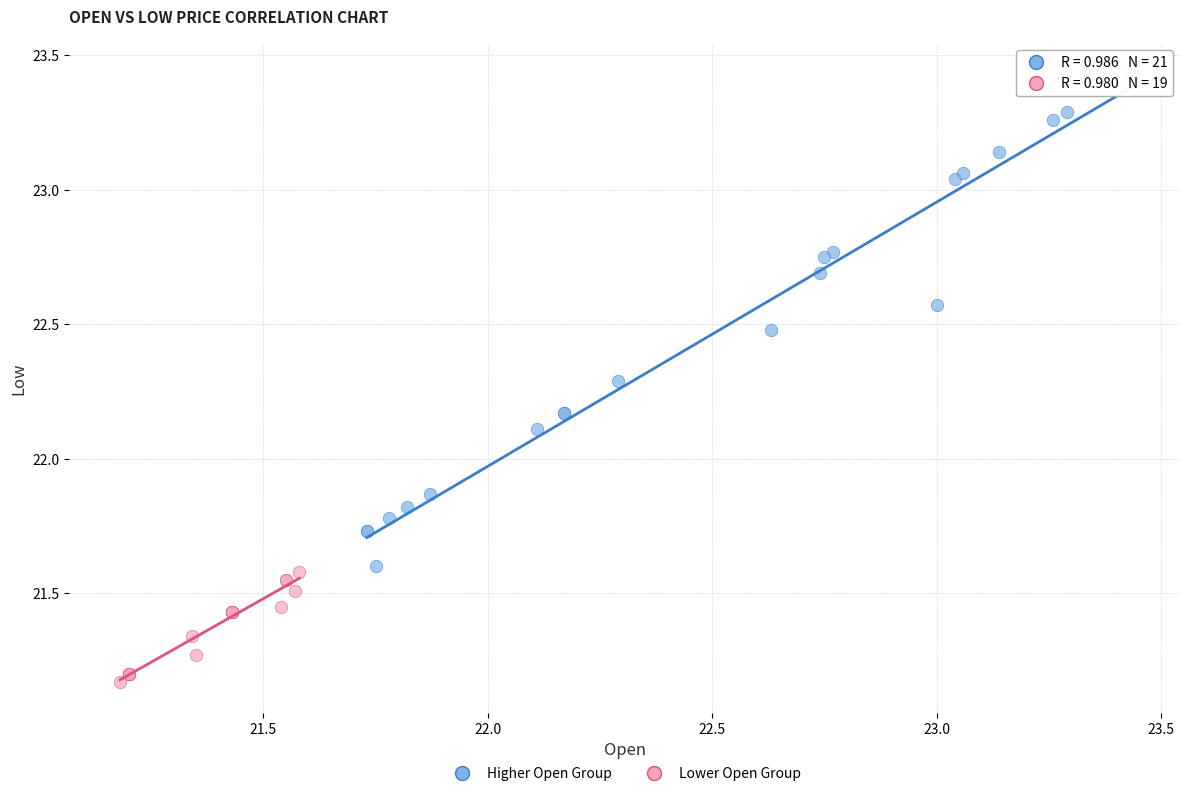

What are all the series names shown in the legend?

Higher Open Group, Lower Open Group